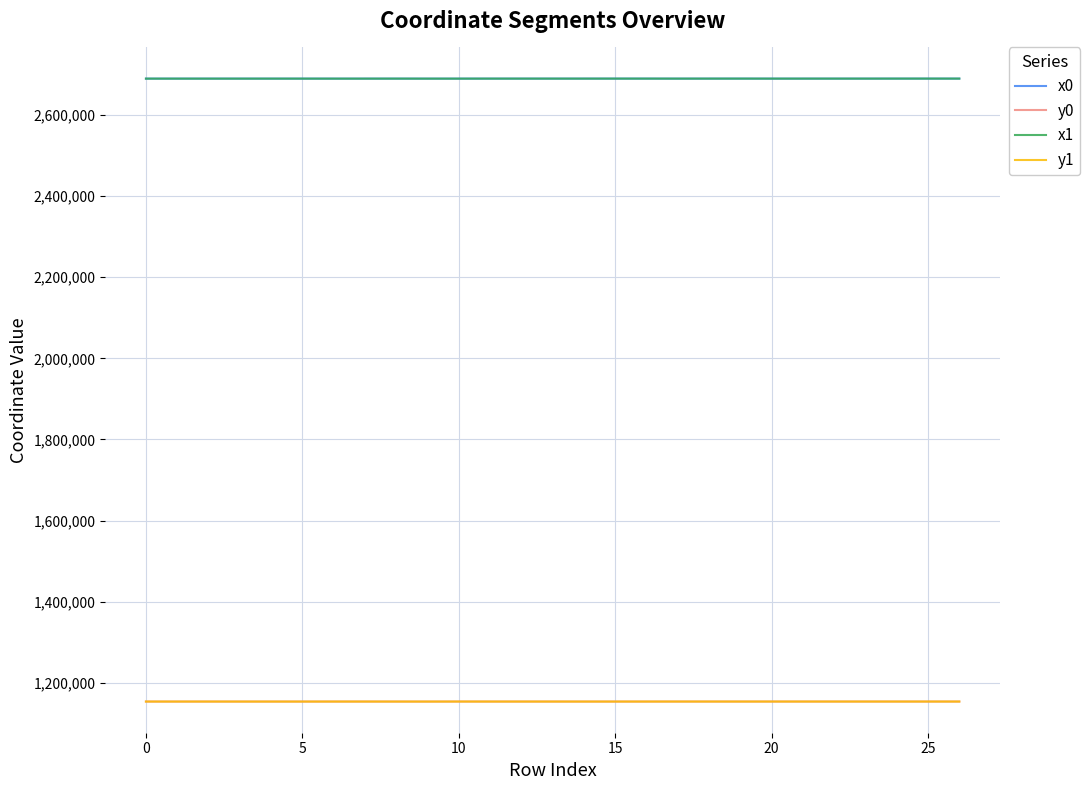

True or false: y0 and x1 cross at least once.

False